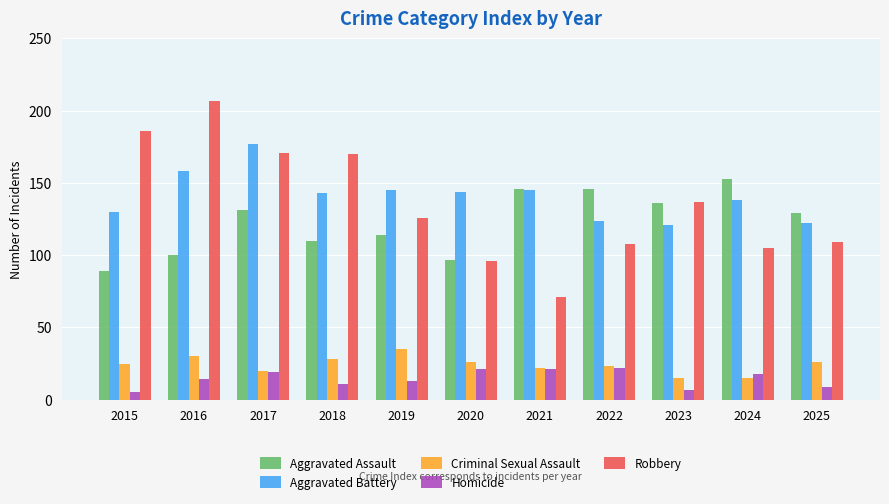

The Criminal Sexual Assault series shows 31 at 2021. True or false?

False